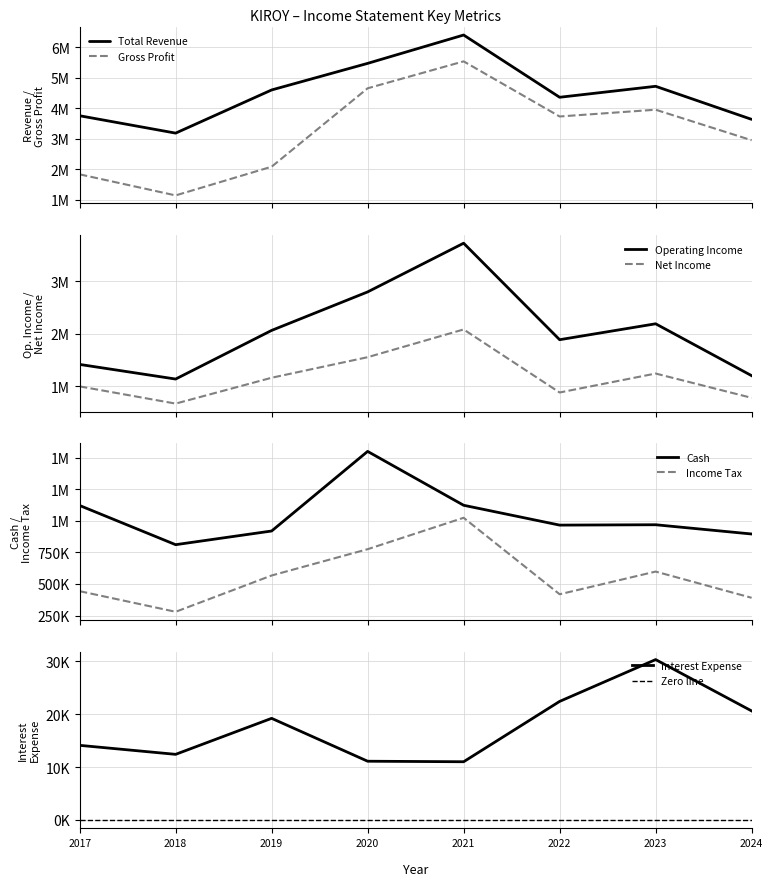

Which category has the lowest value across all series?

2018-12-31